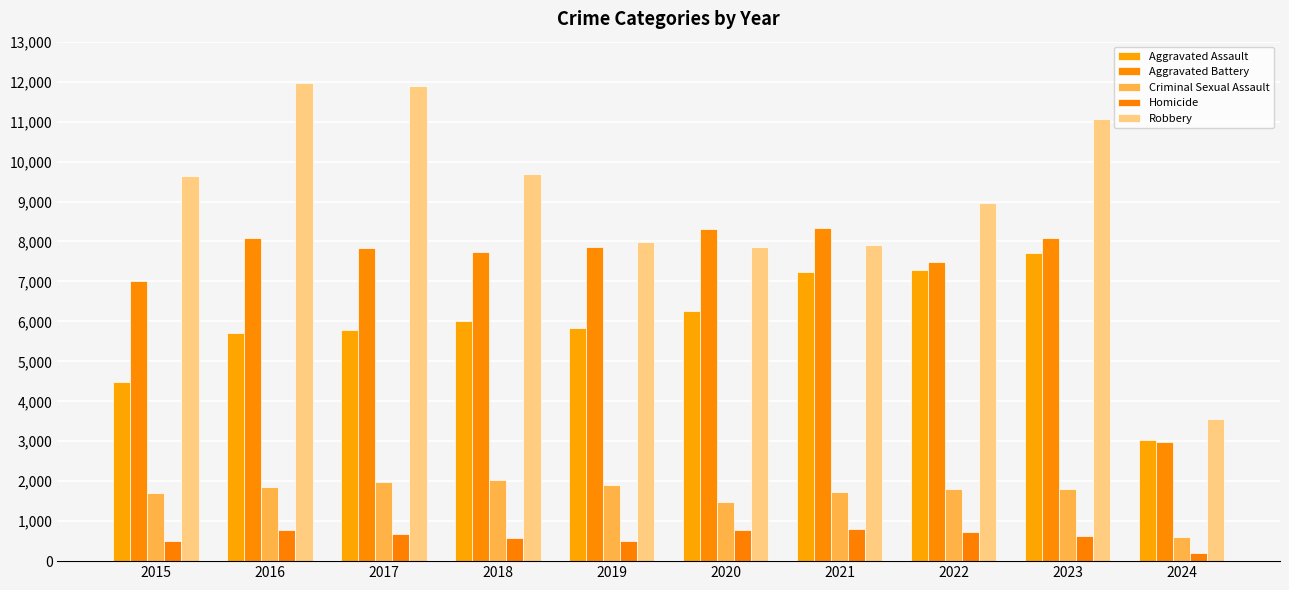

What is the greatest value displayed?

11960